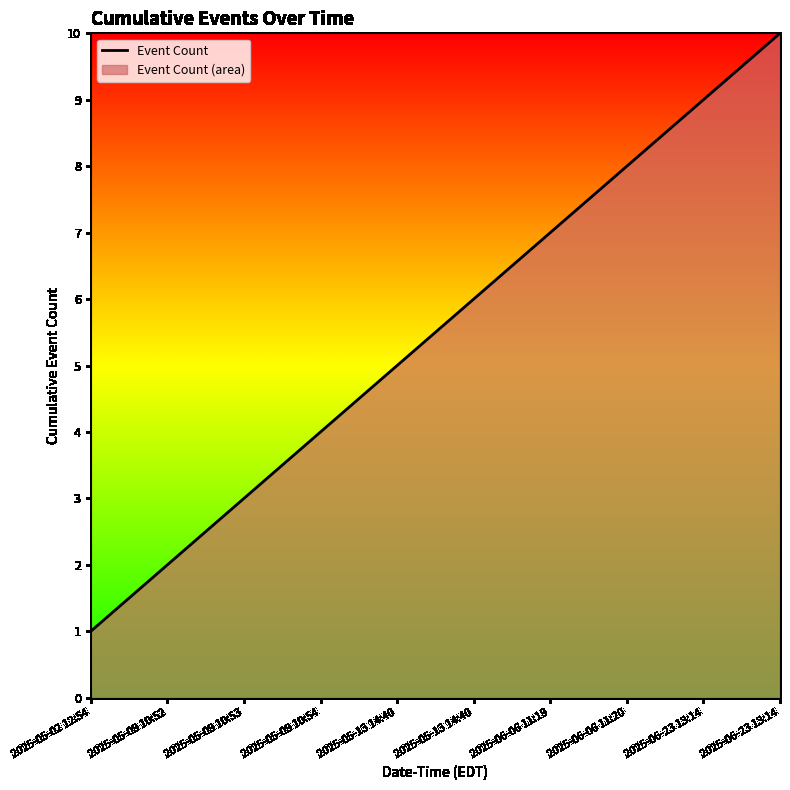

Rank the categories by value from lowest to highest.

2025-05-02 12:54, 2025-05-09 10:52, 2025-05-09 10:53, 2025-05-09 10:54, 2025-05-13 14:40, 2025-05-13 14:40, 2025-06-06 11:19, 2025-06-06 11:20, 2025-06-23 13:14, 2025-06-23 13:14